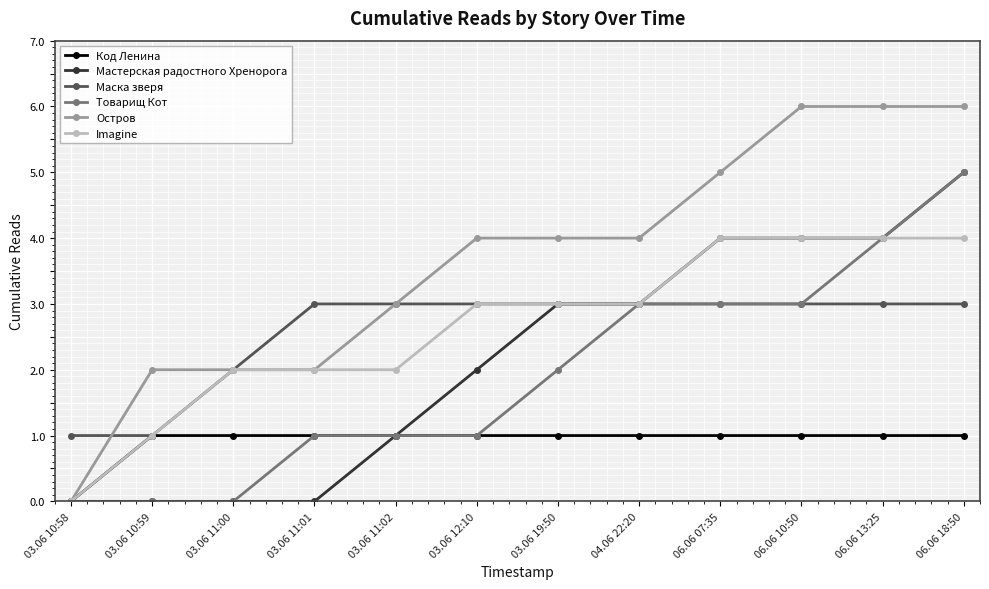

What is the label of the 3rd point from the right?

06.06 10:50